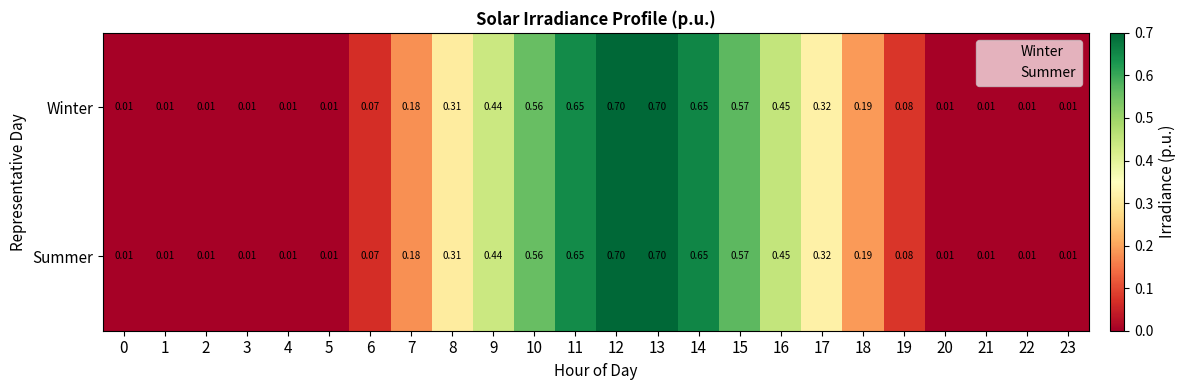

At which category does the chart reach its peak across all series?

13